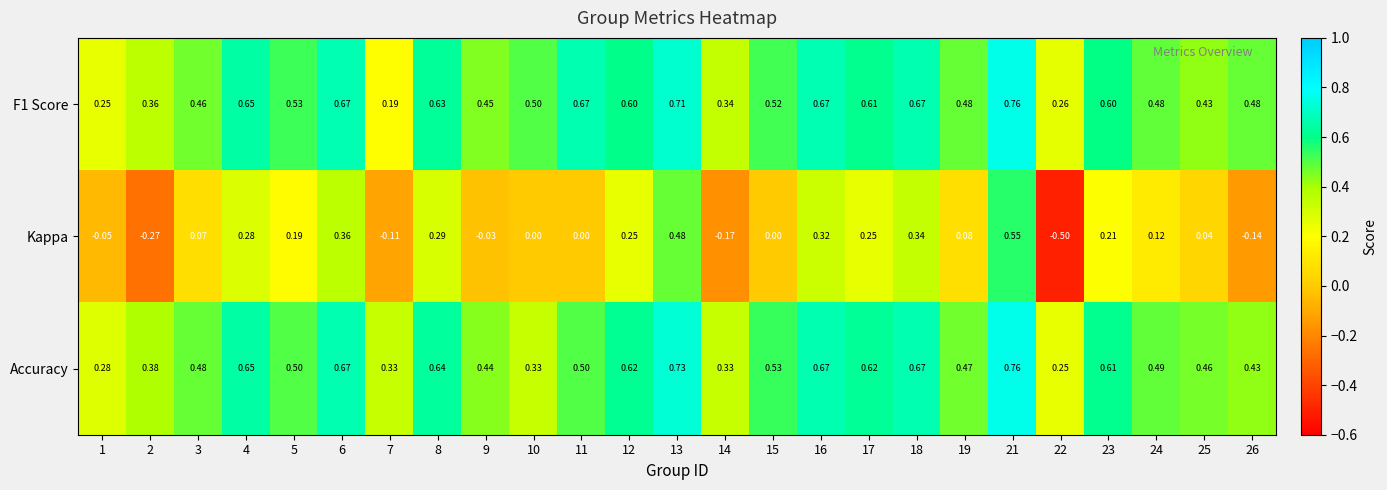

Is the value of Kappa at 24 greater than the value of F1 Score at 12?

No